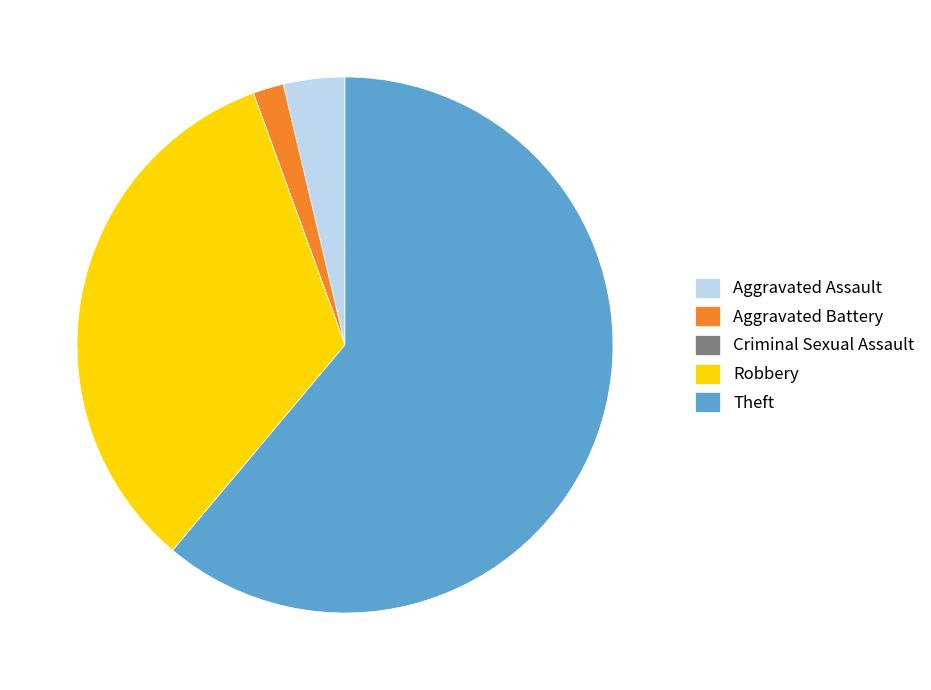

Combined, do Aggravated Battery and Theft account for over 50%?

Yes